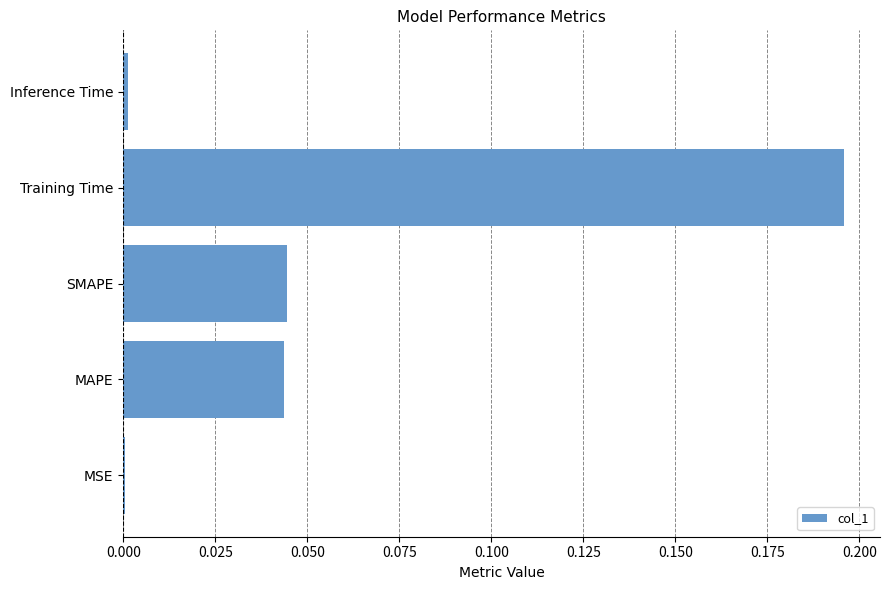

What is the sum of all values?

0.3